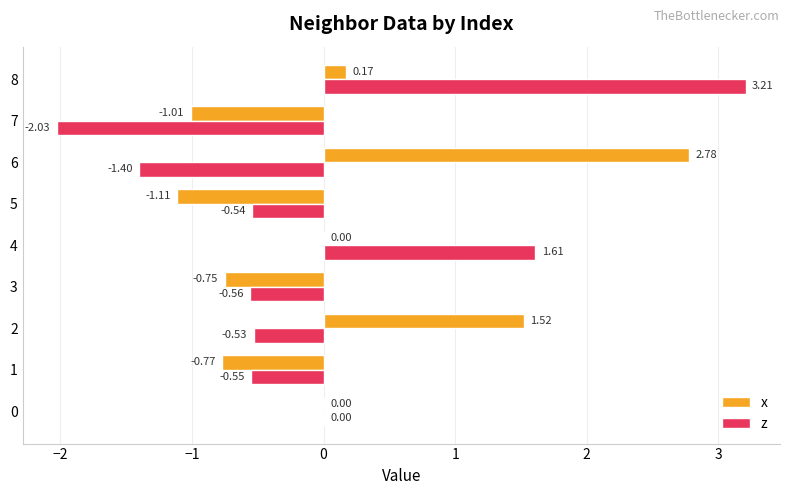

Count the number of categories in the chart.

9